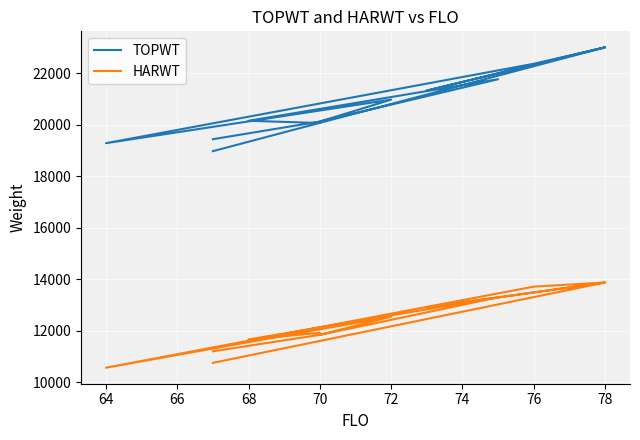

What is the value of the TOPWT point at the 12th from the left?

21320